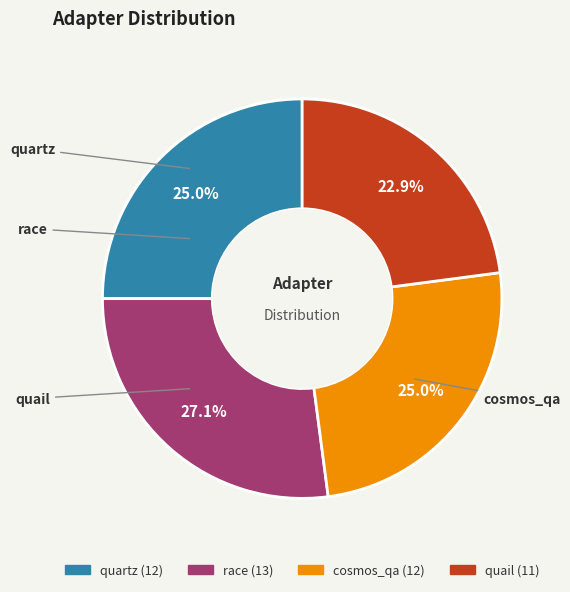

To the nearest percent, what percentage of the pie is race?

27%